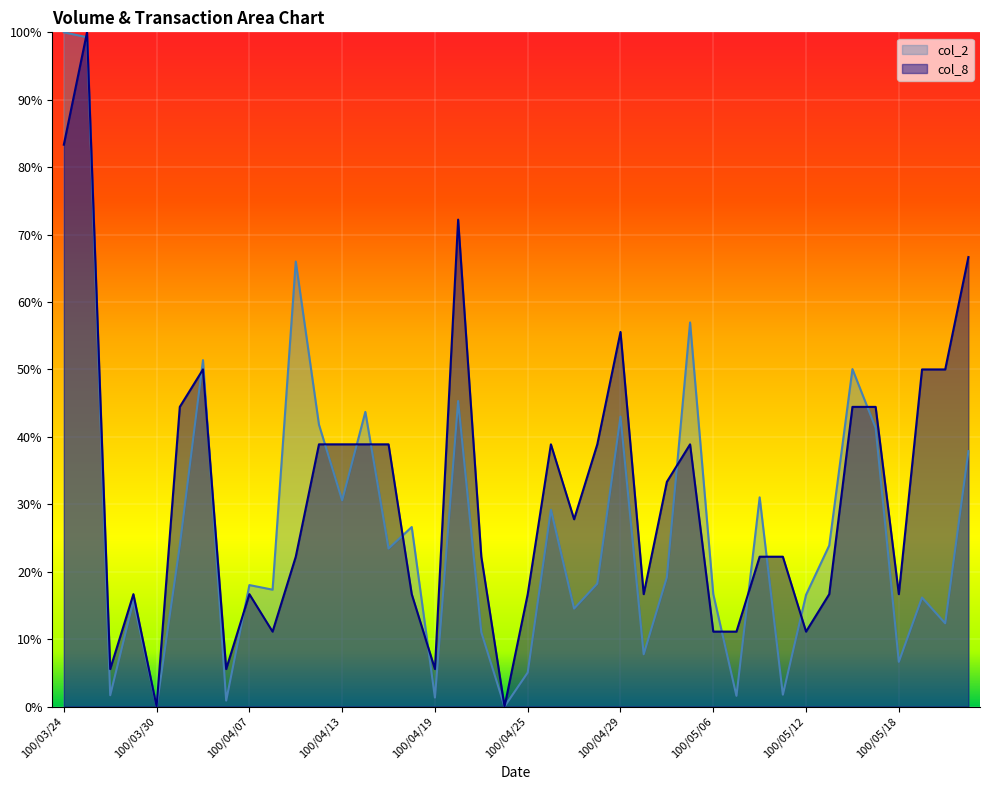

At how many categories does at least one series exceed 26?

23